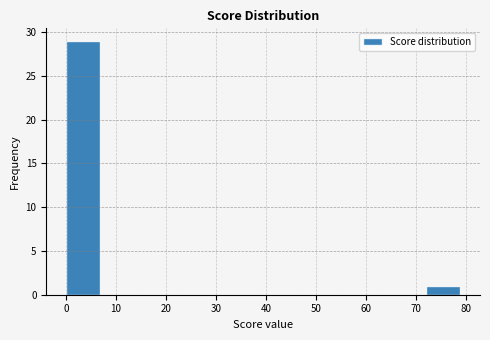

Reading left to right, list every bar in this chart as the range it spans on the x-axis followed by its height. The values are not printed on the chart, so give them approximately, as read against the axis.

0 to 8: 29
8 to 16: 0
16 to 24: 0
24 to 32: 0
32 to 40: 0
40 to 48: 0
48 to 56: 0
56 to 64: 0
64 to 72: 0
72 to 80: 1